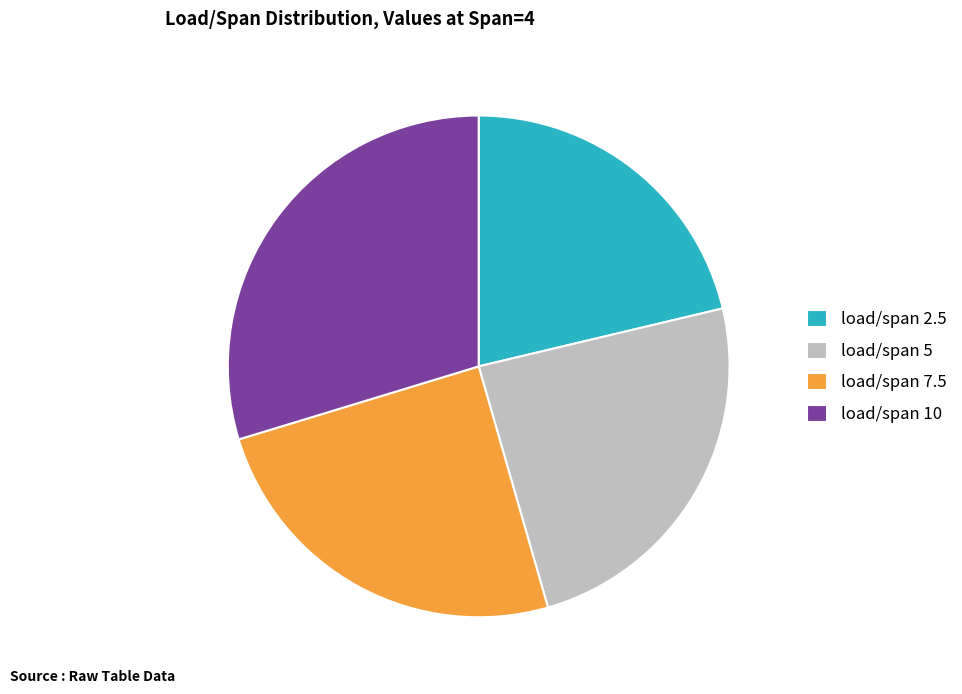

Count the number of slices in the pie.

4